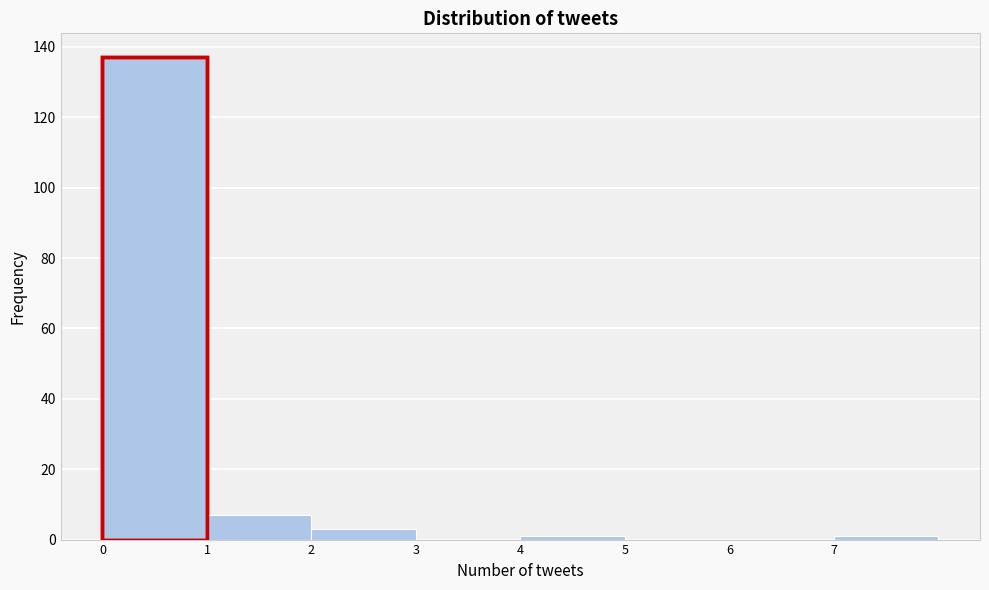

Reading left to right, list every bar in this chart as the range it spans on the x-axis followed by its height. The values are not printed on the chart, so give them approximately, as read against the axis.

0 to 1: 138
1 to 2: 8
2 to 3: 4
3 to 4: 0
4 to 5: under 2
5 to 6: 0
6 to 7: 0
7 to 8: under 2